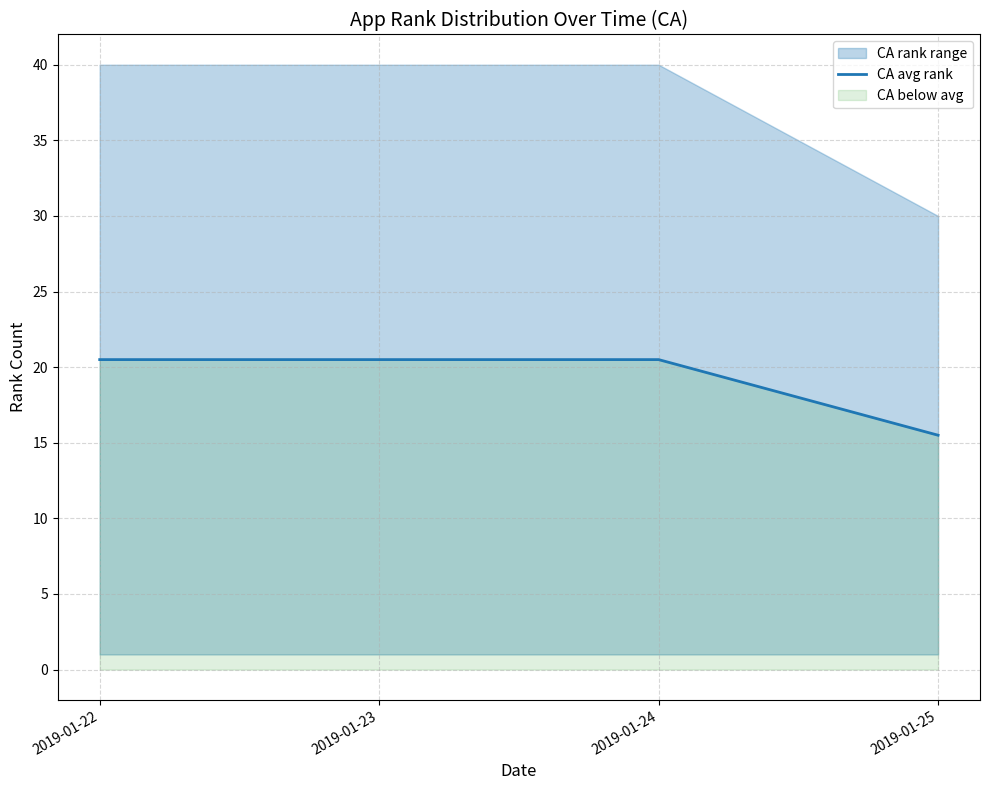

Which category has the lowest value across all series?

2019-01-25